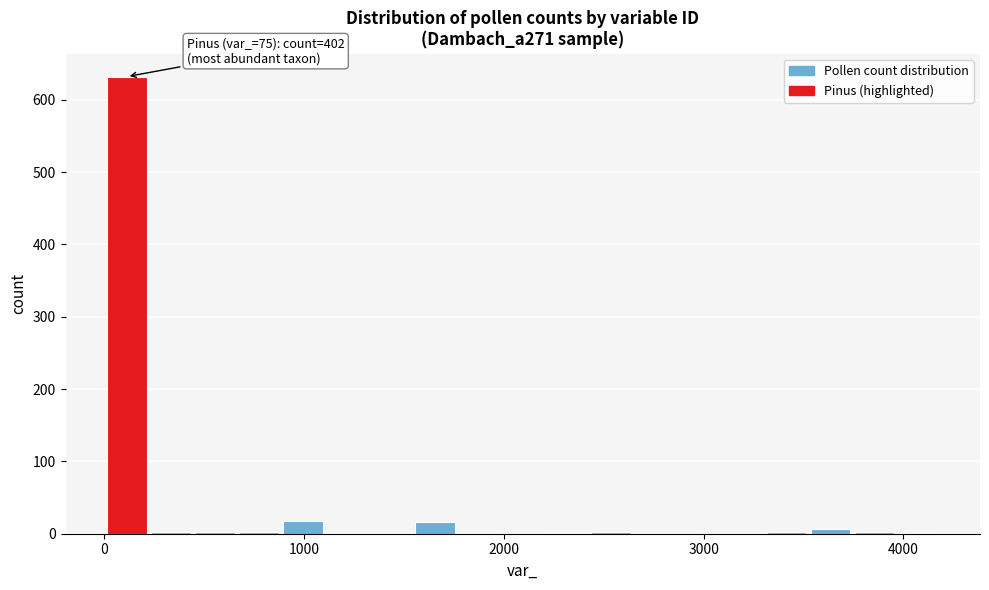

Around what value on the x-axis is the tallest bar? Give the approximate position of its centre, as read against the axis.

100